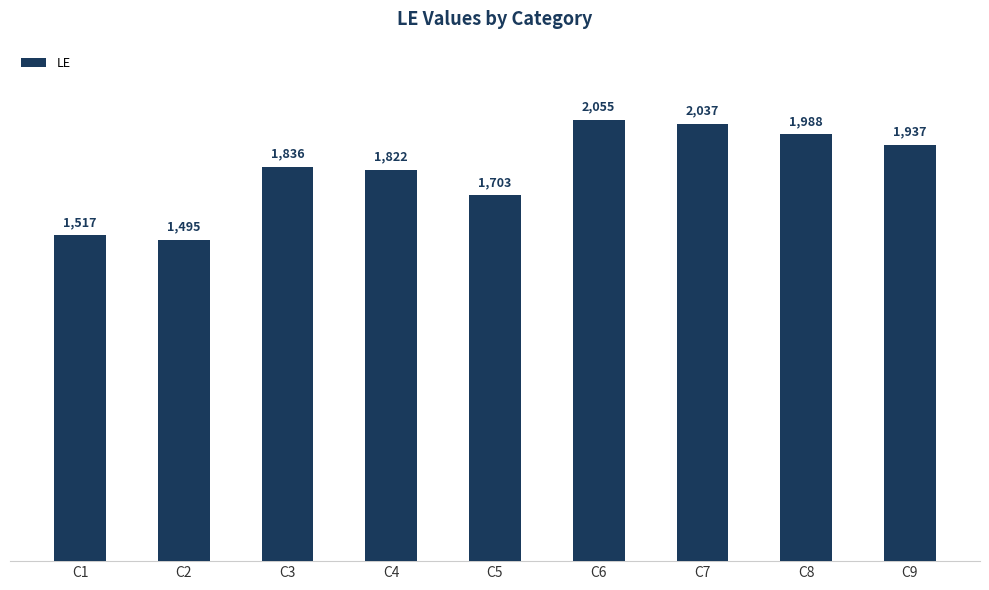

List the labels in order of value, smallest first.

C2, C1, C5, C4, C3, C9, C8, C7, C6